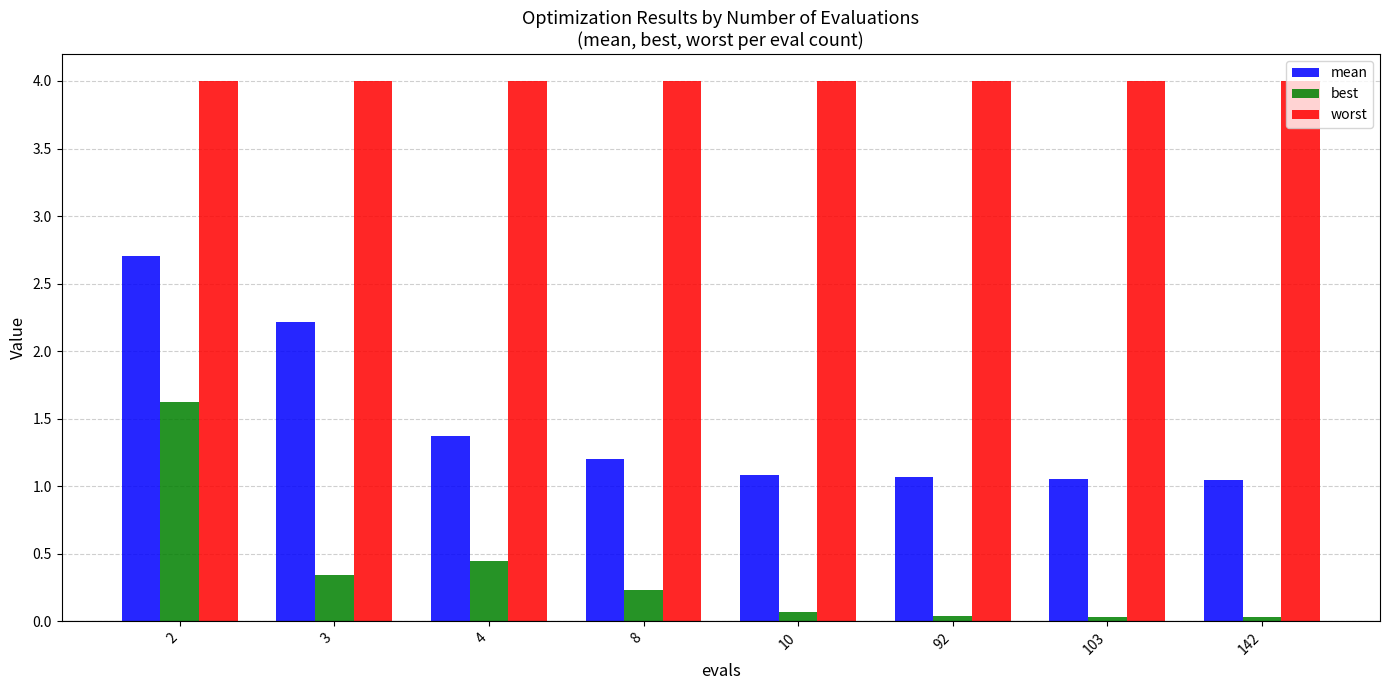

Is the value of mean at 2 greater than the value of best at 10?

Yes